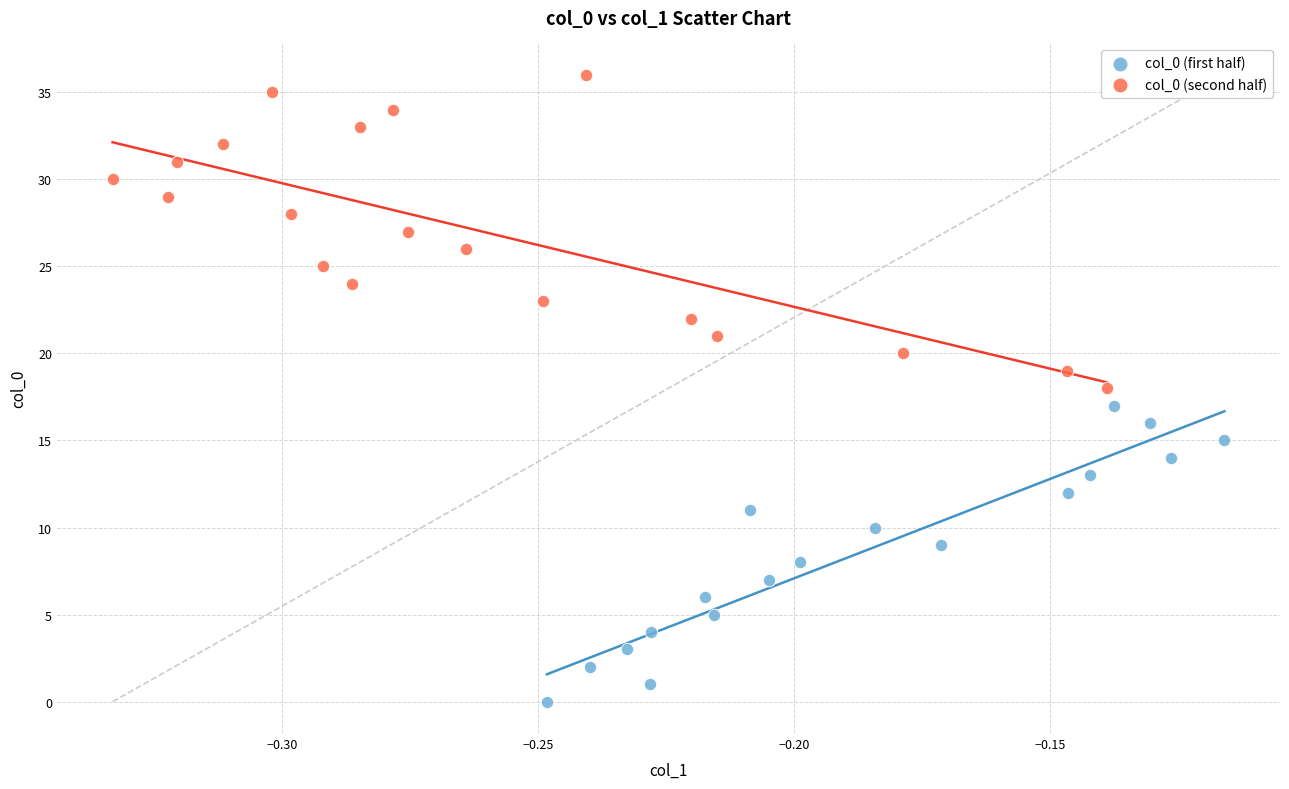

Which series contains the lowest Y value?

col_0 (first half)